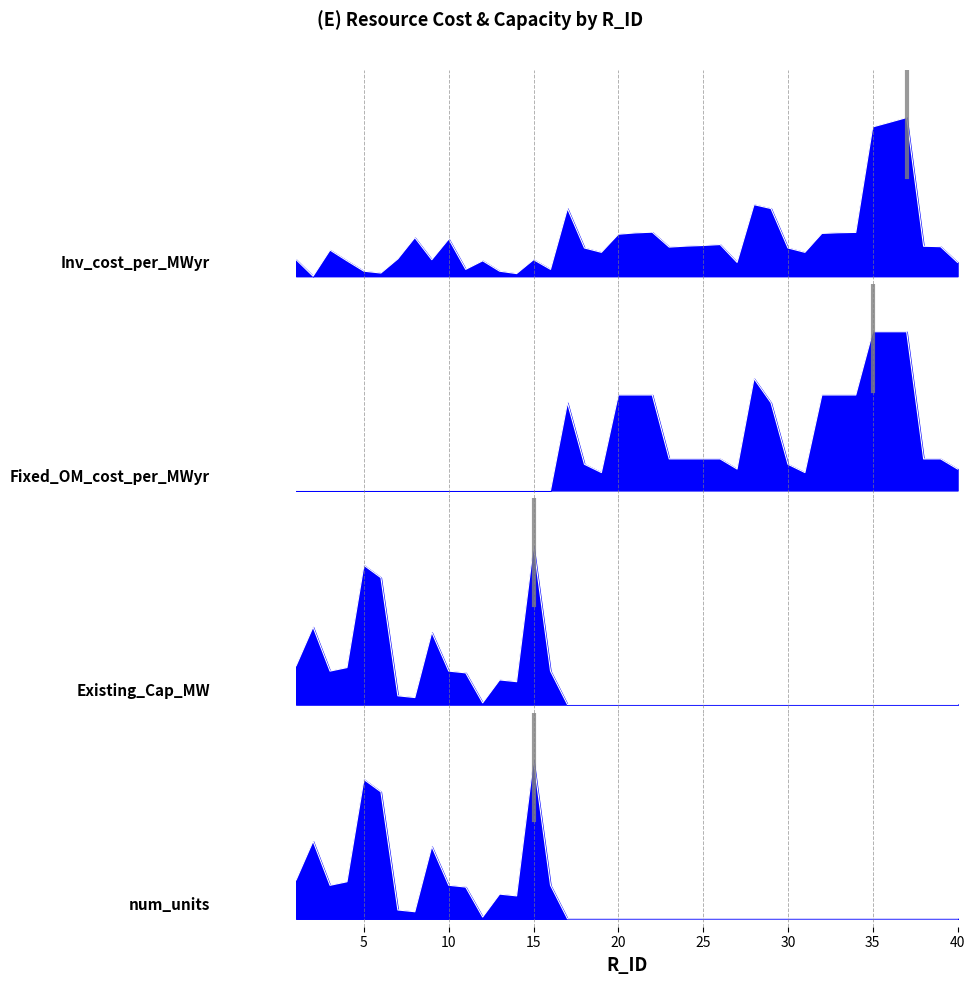

What is the spread (max minus min) of values at 30?

0.2